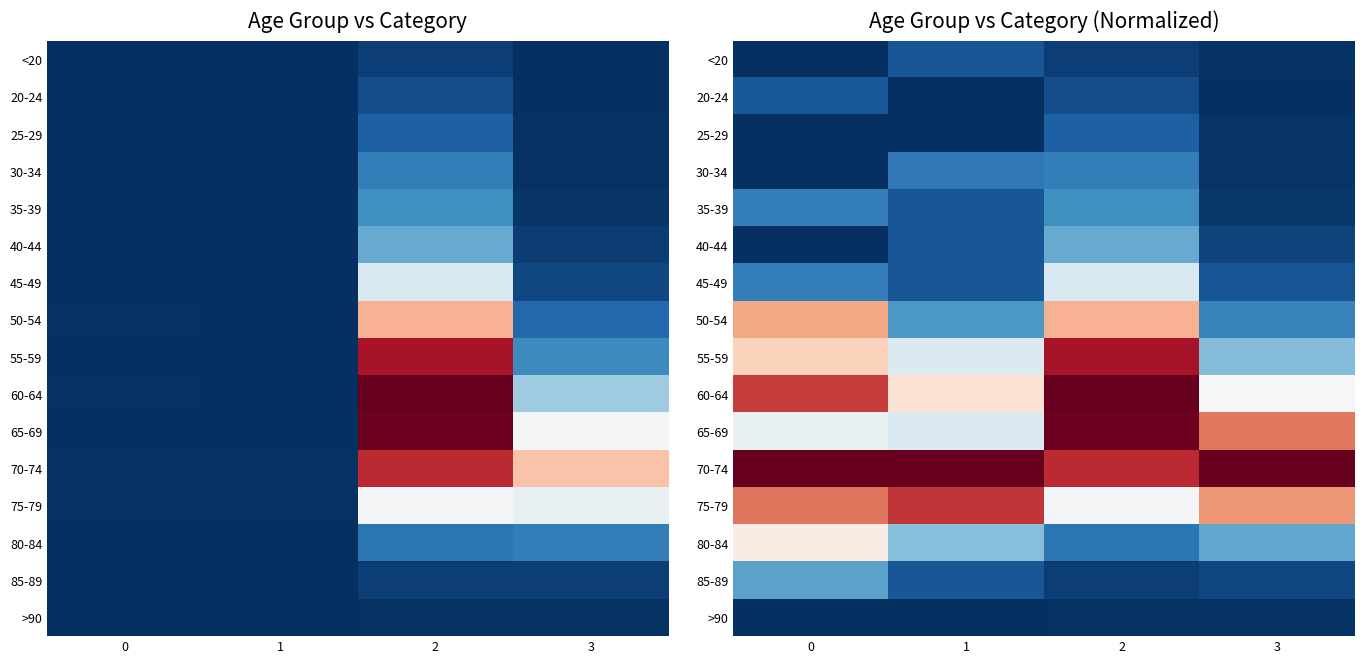

What is the difference between the highest and lowest values at 1?

1.0